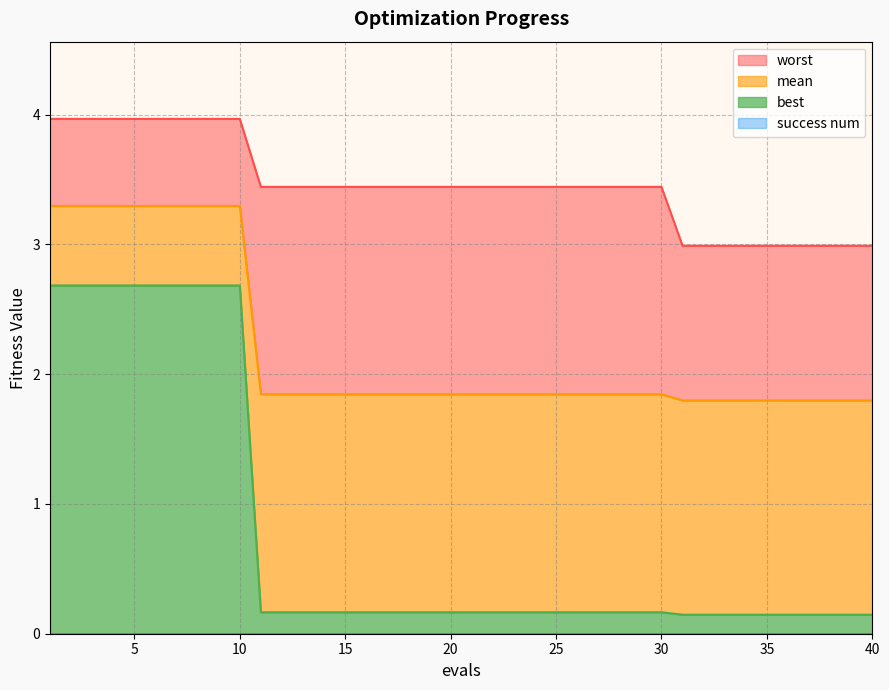

Which series has the widest spread of values?

best